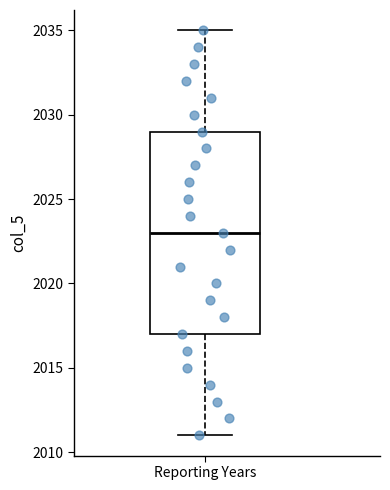

Transcribe this box plot: give where the median line is, the range the box spans, and where the two whiskers end, as read against the y-axis. The values are not printed on the chart, so give them approximately, as read against the axis.

median 2023, box 2017 to 2029, whiskers 2011 to 2035